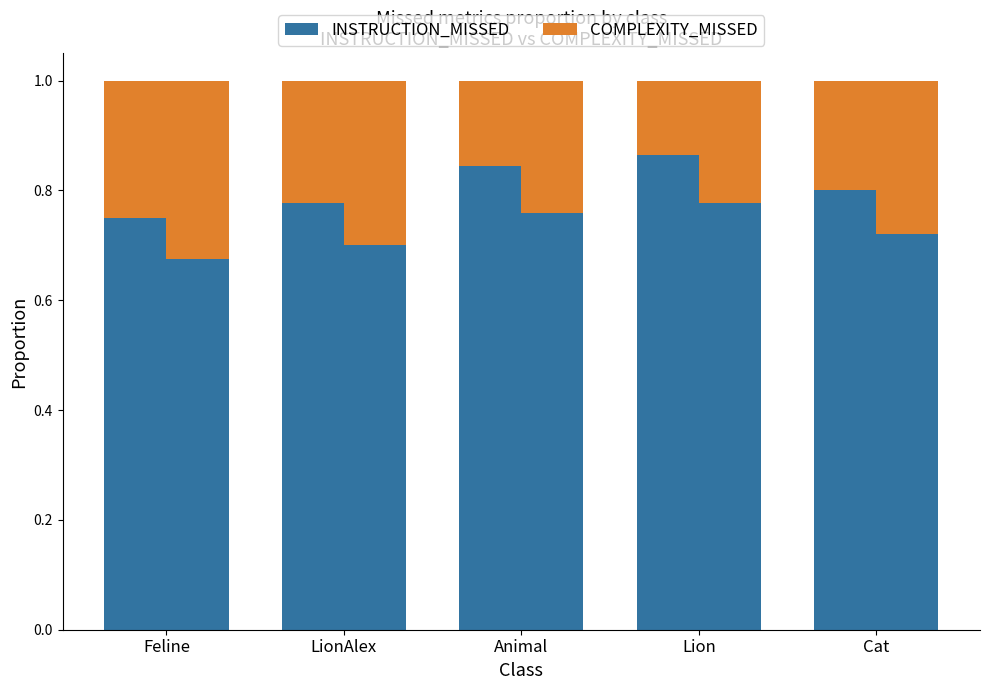

What is the maximum value shown in the chart?

0.9